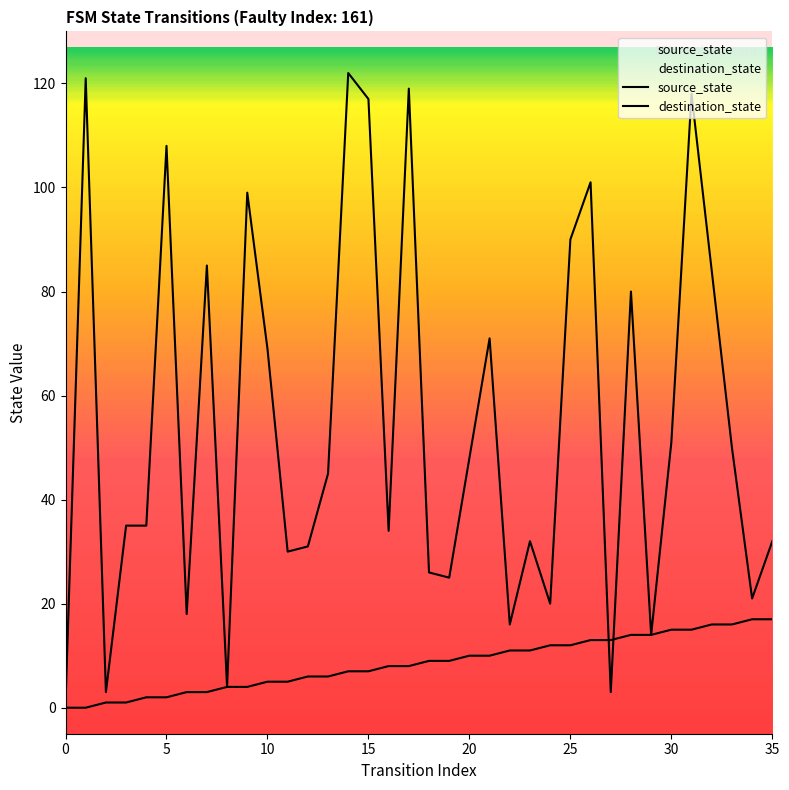

The destination_state series shows 33 at 34. True or false?

False